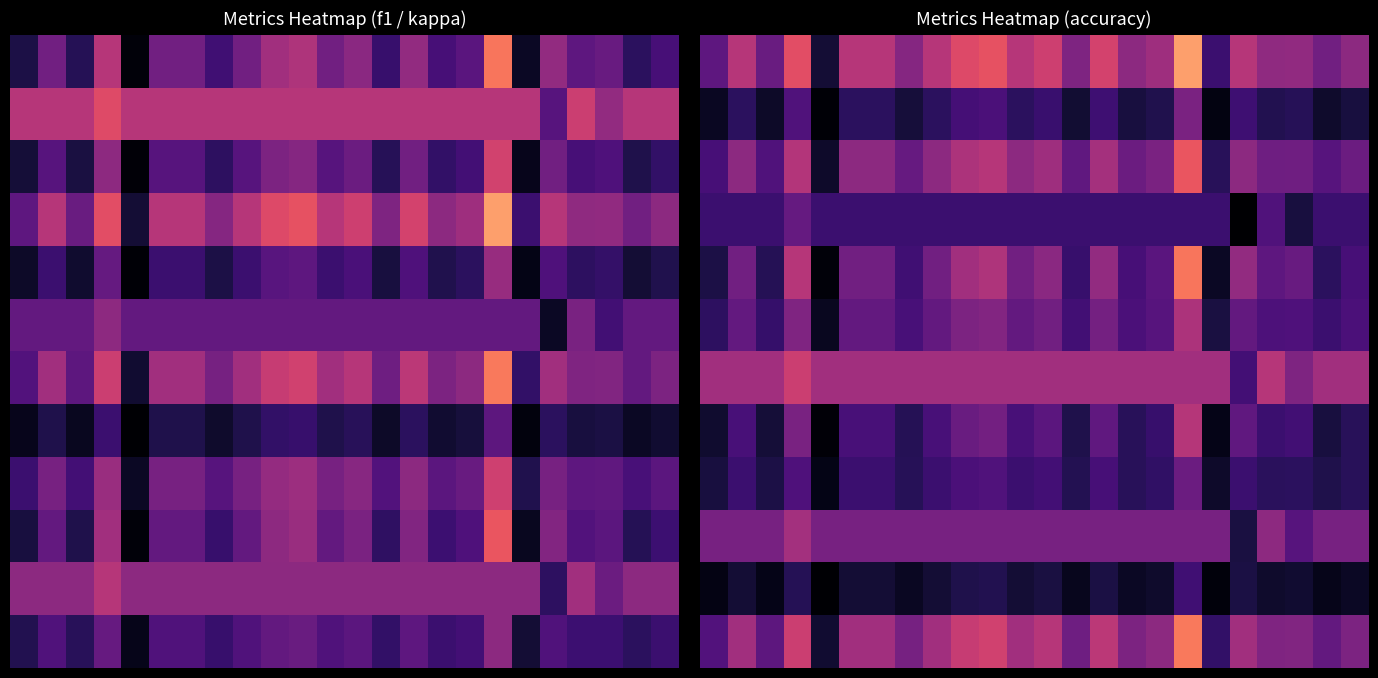

How many data points does each series have?

24